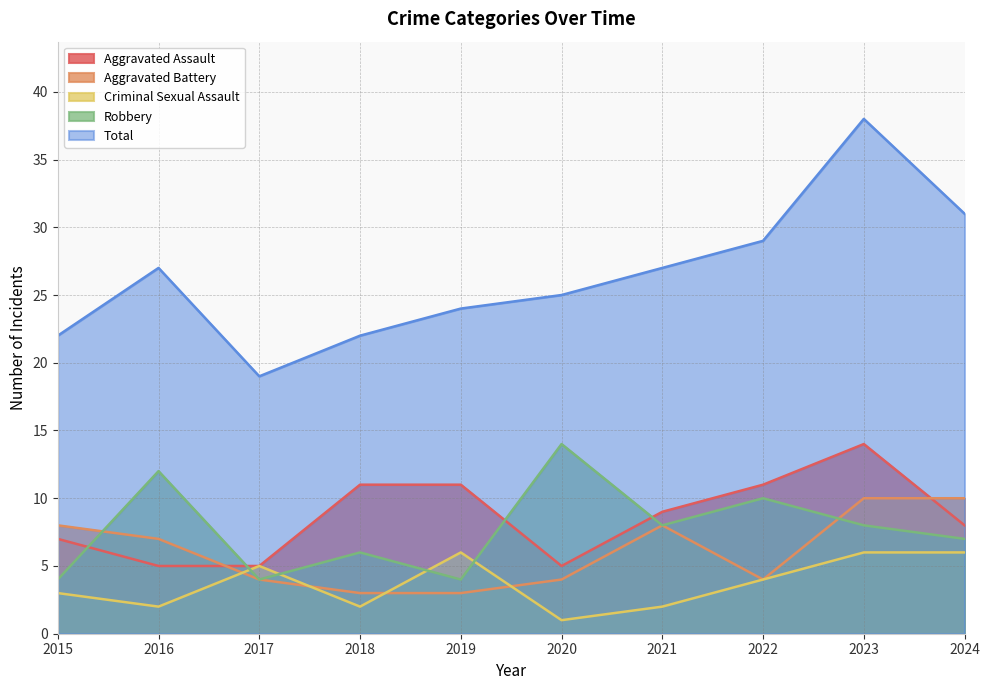

At which category does Aggravated Assault reach its first local peak?

2023